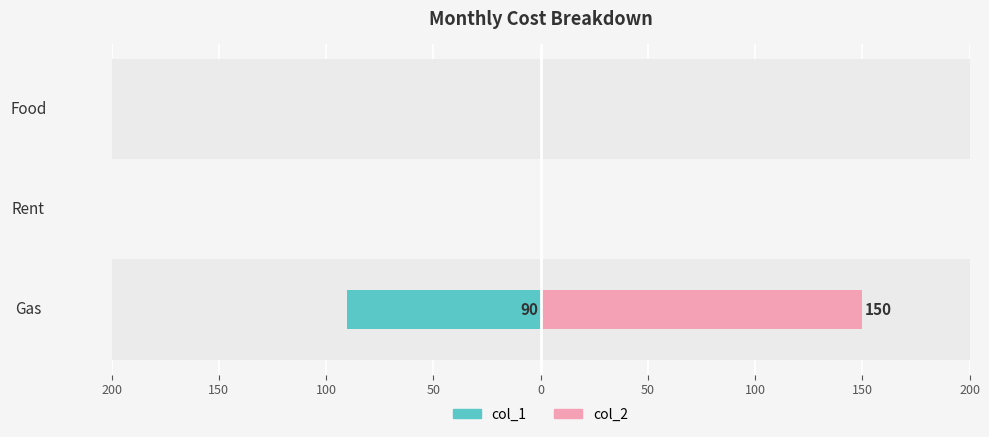

True or false: col_1 has a value of 48 at Rent.

False